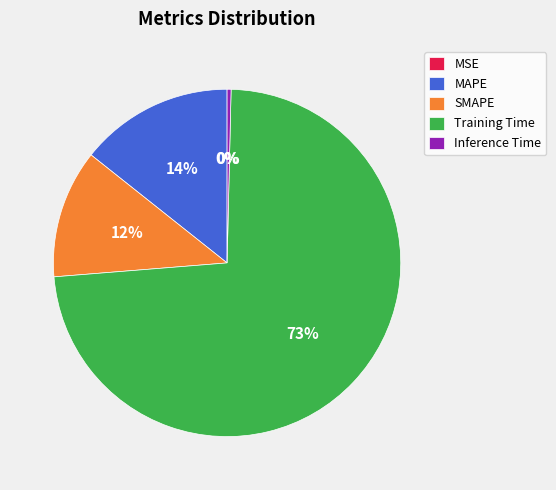

What is the ratio of the value at SMAPE to the value at Training Time?

0.2